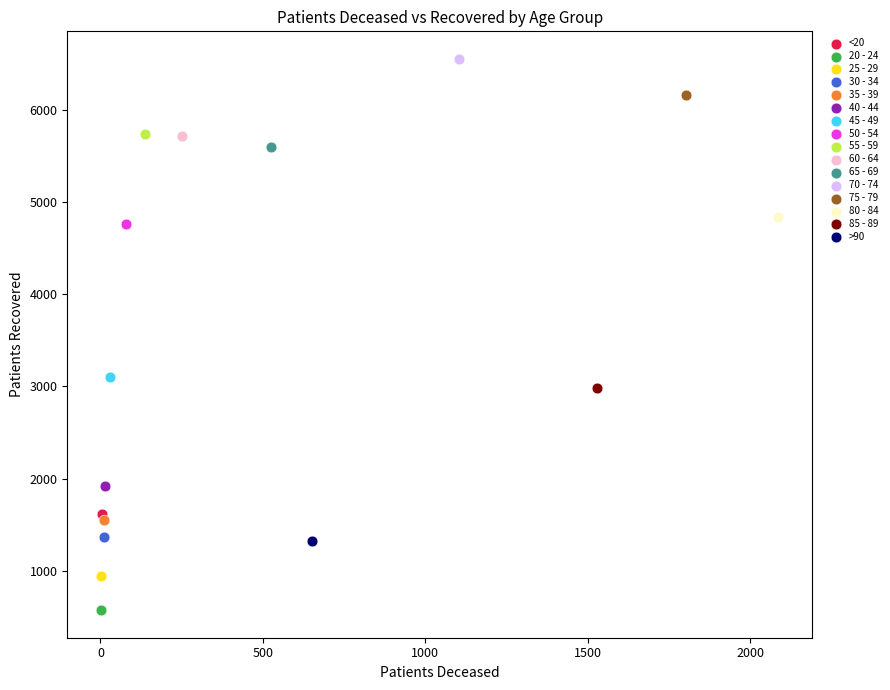

Which series reaches the minimum Y coordinate?

20 - 24